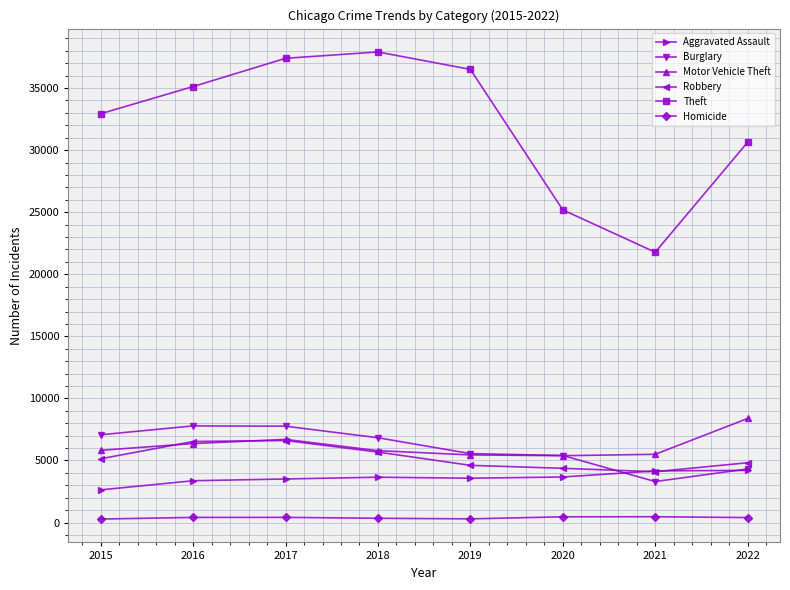

How many intersections are there between Aggravated Assault and Robbery?

2